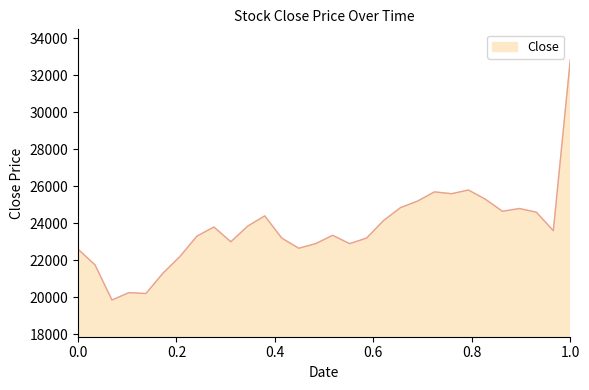

What is the smallest value displayed?

19850